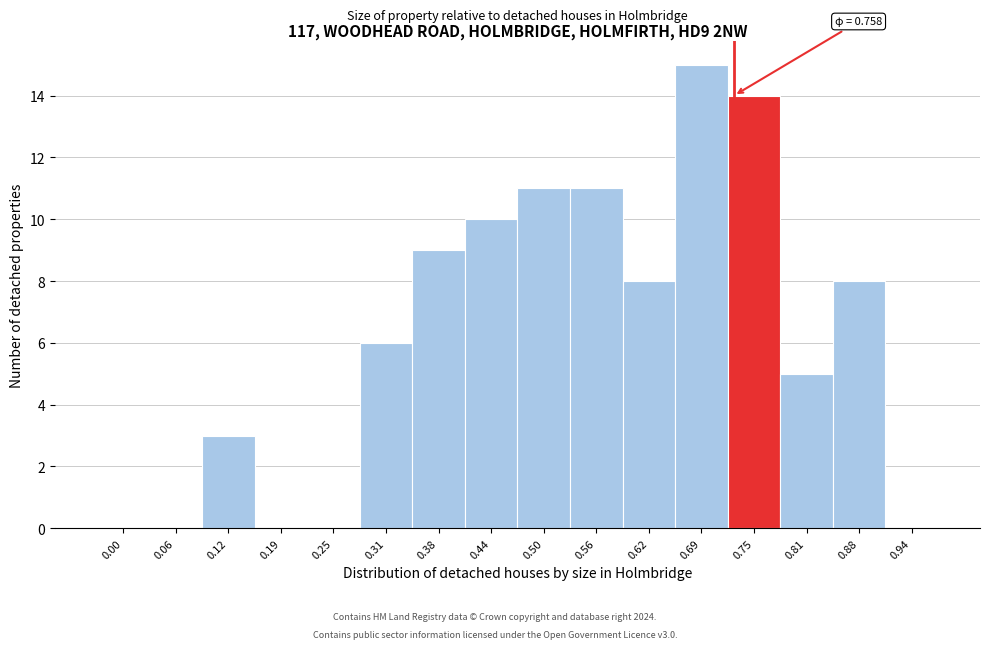

Reading left to right, what are all the values shown in this chart?

0.00=0	0.06=0	0.12=3	0.19=0	0.25=0	0.31=6	0.38=9	0.44=10	0.50=11	0.56=11	0.62=8	0.69=15	0.75=14	0.81=5	0.88=8	0.94=0